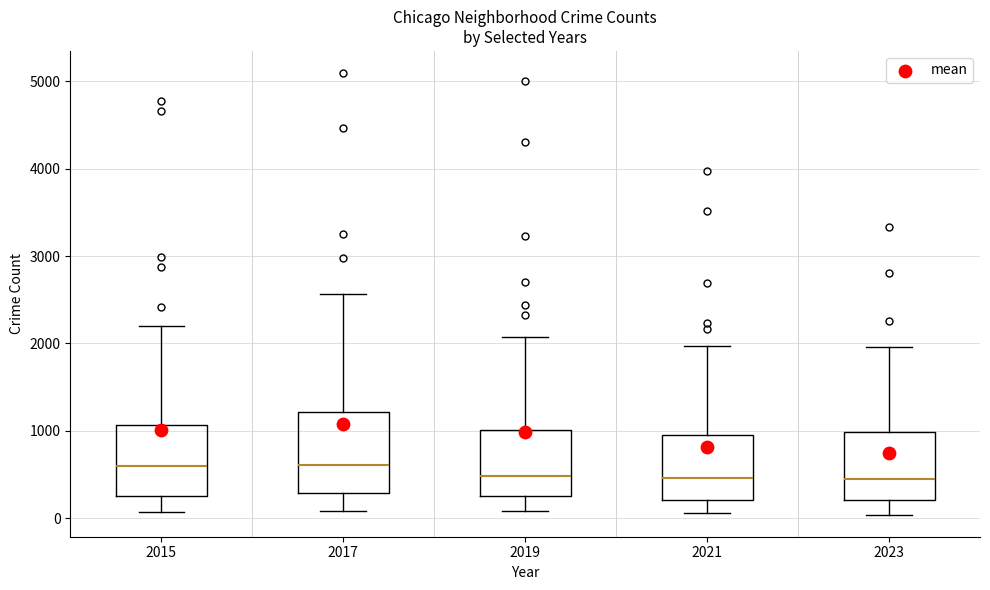

Reading left to right, transcribe this box plot: for each box, give where its median line is, the range the box spans, and where its two whiskers end, as read against the y-axis. The values are not printed on the chart, so give them approximately, as read against the axis.

2015: median 600, box 300 to 1100, whiskers 100 to 2200
2017: median 600, box 300 to 1200, whiskers 100 to 2600
2019: median 500, box 300 to 1000, whiskers 100 to 2100
2021: median 500, box 200 to 900, whiskers 100 to 2000
2023: median 400, box 200 to 1000, whiskers 0 to 2000